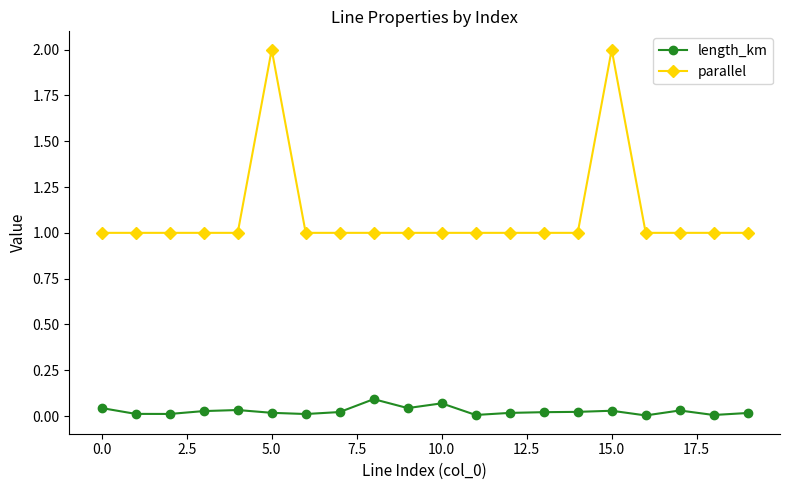

True or false: length_km and parallel cross at least once.

False